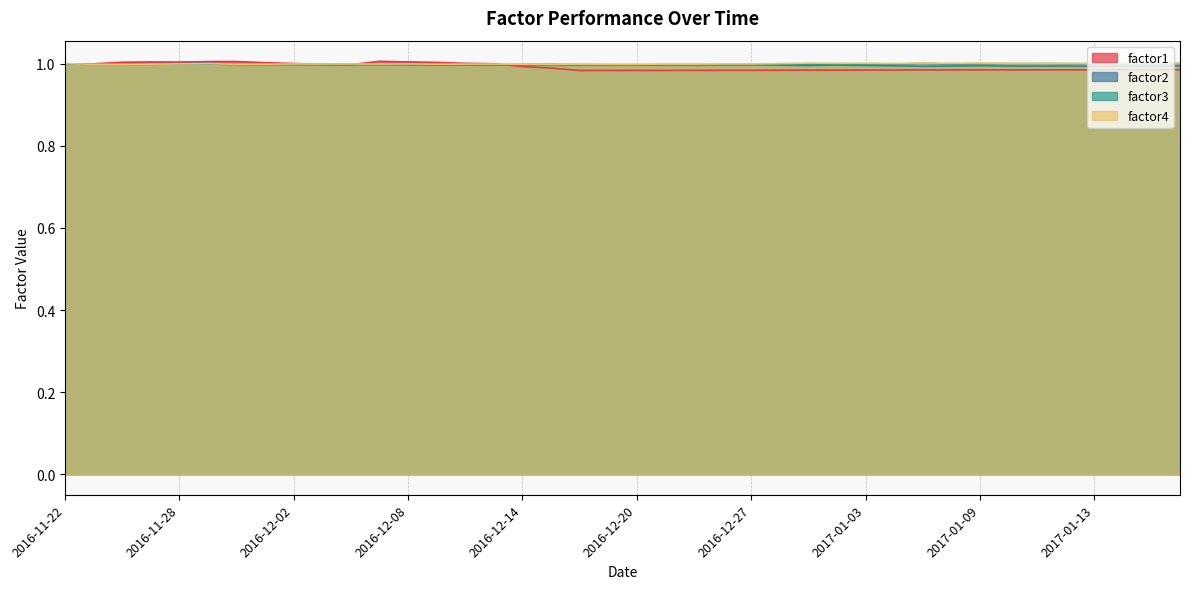

List the series in order of their overall mean, lowest first.

factor1, factor2, factor3, factor4